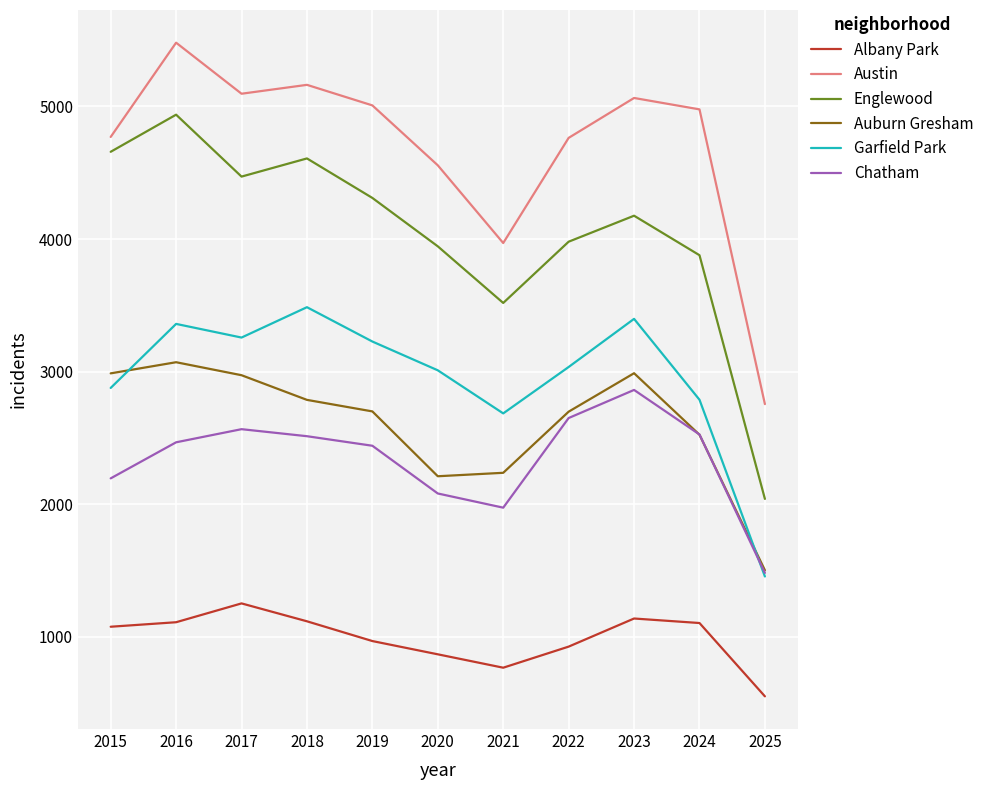

Which series has the widest spread of values?

Englewood